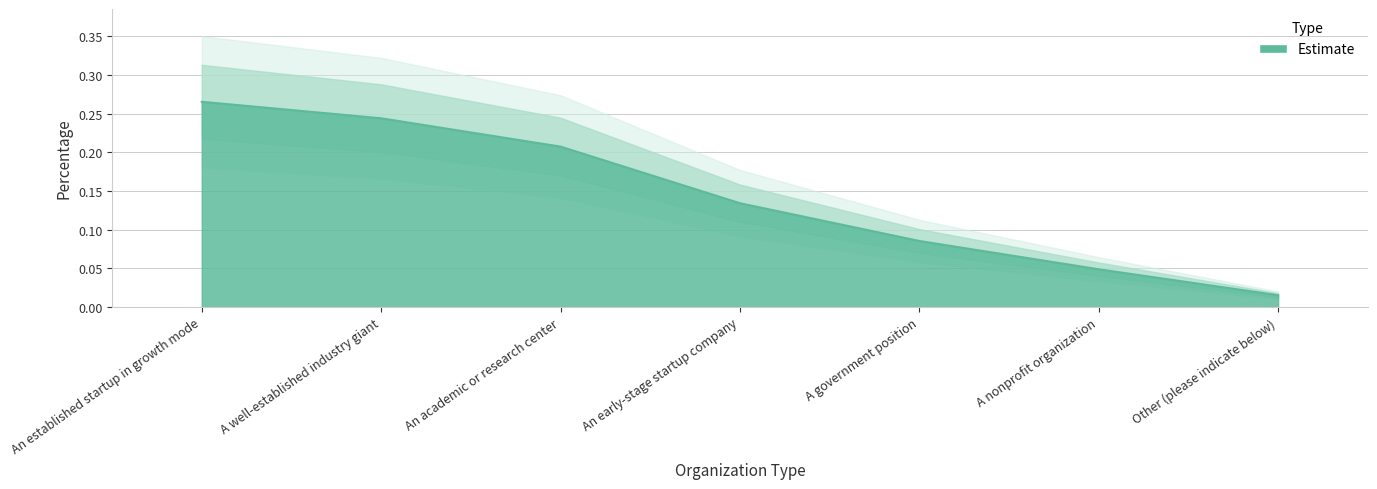

What is the difference between the values at An early-stage startup company and A well-established industry giant?

0.1